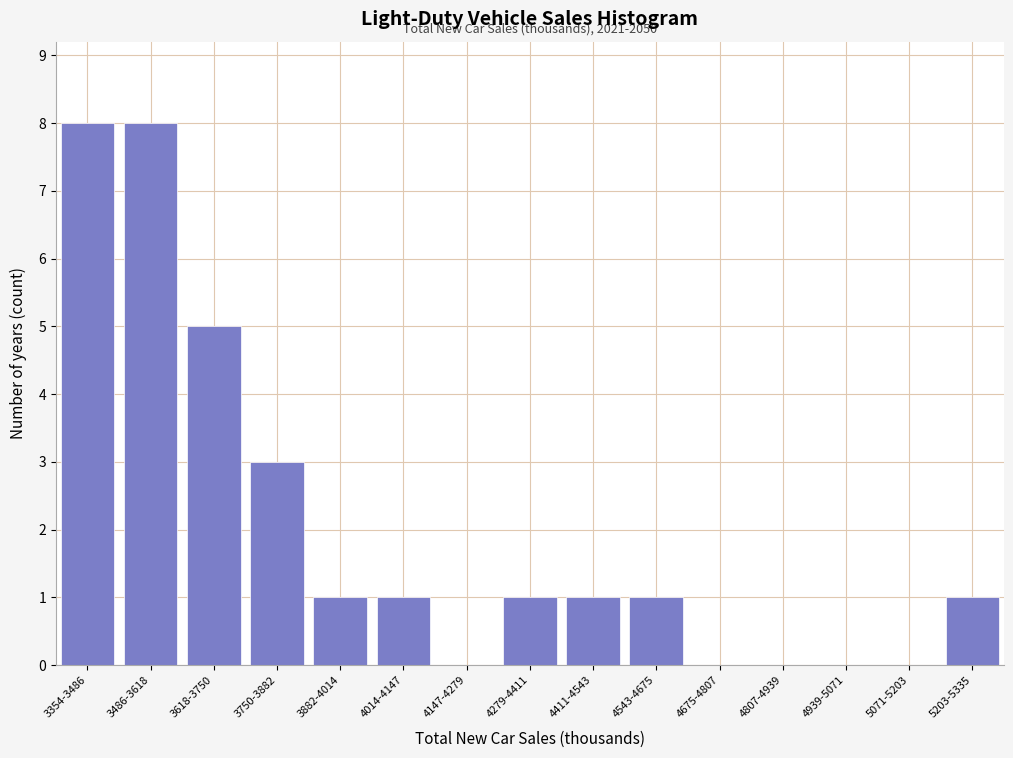

Reading left to right, extract all data points from this chart.

3354-3486=8	3486-3618=8	3618-3750=5	3750-3882=3	3882-4014=1	4014-4147=1	4147-4279=0	4279-4411=1	4411-4543=1	4543-4675=1	4675-4807=0	4807-4939=0	4939-5071=0	5071-5203=0	5203-5335=1